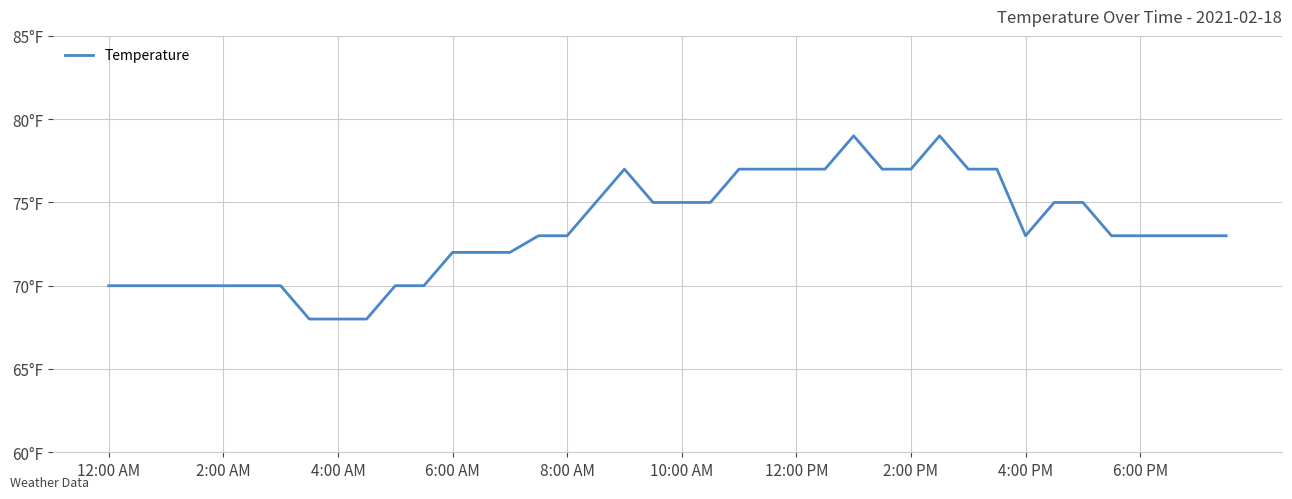

How many values are between 70 and 77?

35